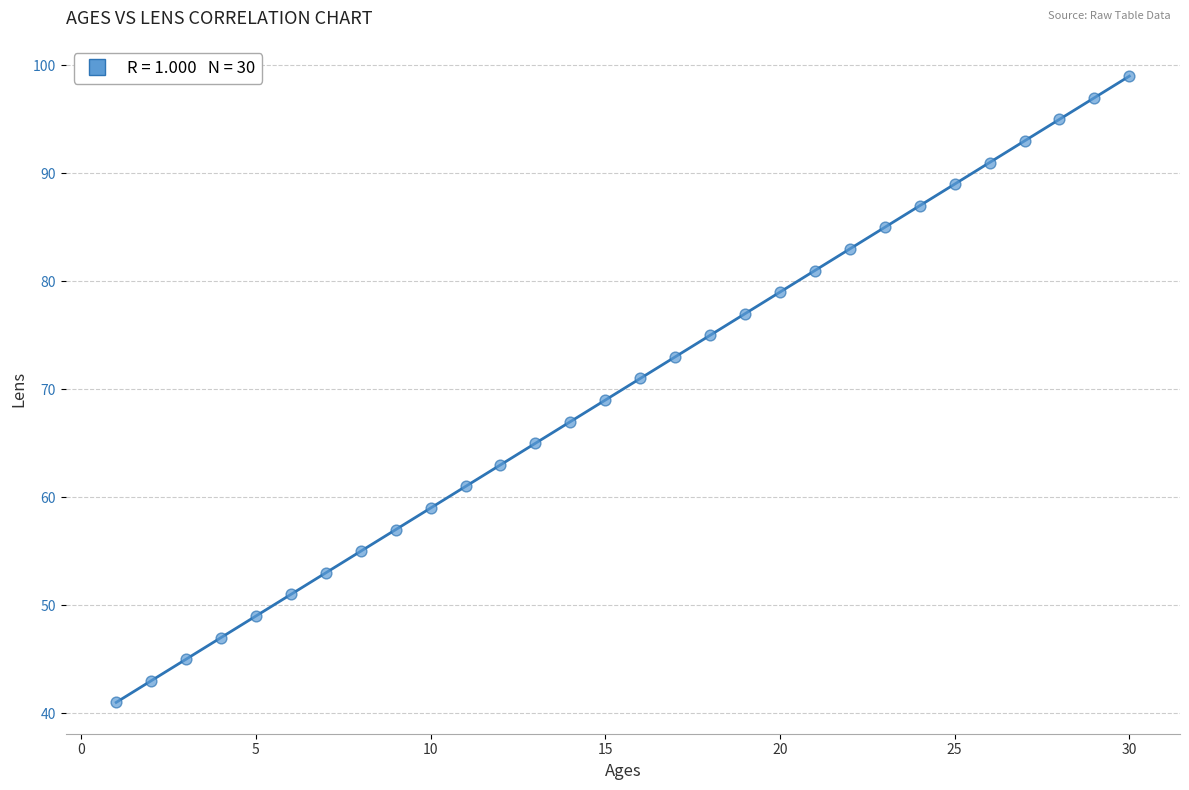

What is the range of X values (max minus min)?

29